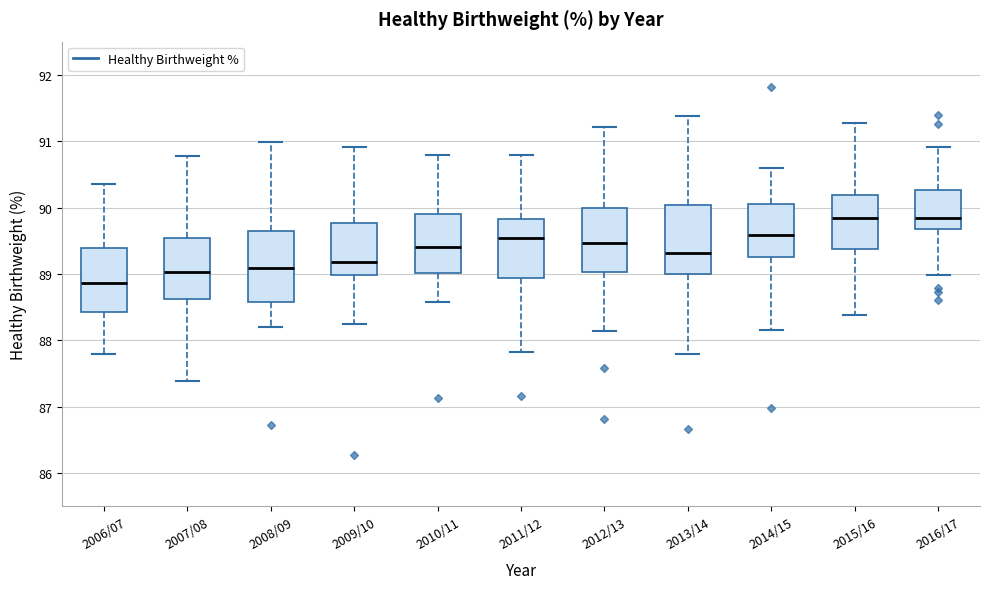

Reading left to right, read every box against the y-axis: the position of its median line, the range the box covers, and the ends of its whiskers. The values are not printed on the chart, so give them approximately, as read against the axis.

2006/07: median 88.9, box 88.4 to 89.4, whiskers 87.8 to 90.4
2007/08: median 89.0, box 88.6 to 89.5, whiskers 87.4 to 90.8
2008/09: median 89.1, box 88.6 to 89.6, whiskers 88.2 to 91.0
2009/10: median 89.2, box 89.0 to 89.8, whiskers 88.3 to 90.9
2010/11: median 89.4, box 89.0 to 89.9, whiskers 88.6 to 90.8
2011/12: median 89.5, box 88.9 to 89.8, whiskers 87.8 to 90.8
2012/13: median 89.5, box 89.0 to 90.0, whiskers 88.1 to 91.2
2013/14: median 89.3, box 89.0 to 90.0, whiskers 87.8 to 91.4
2014/15: median 89.6, box 89.3 to 90.1, whiskers 88.2 to 90.6
2015/16: median 89.8, box 89.4 to 90.2, whiskers 88.4 to 91.3
2016/17: median 89.8, box 89.7 to 90.3, whiskers 89.0 to 90.9